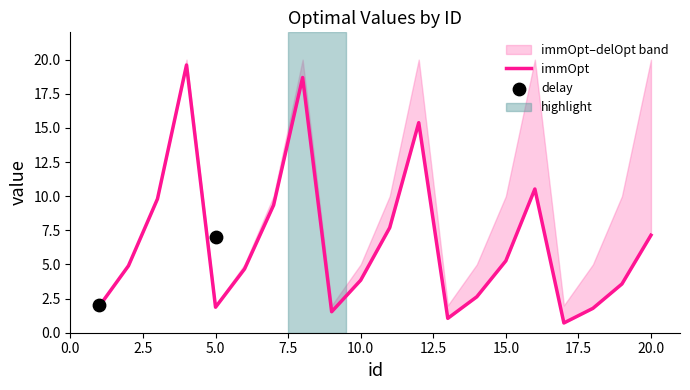

Which series contains the lowest Y value?

immOpt